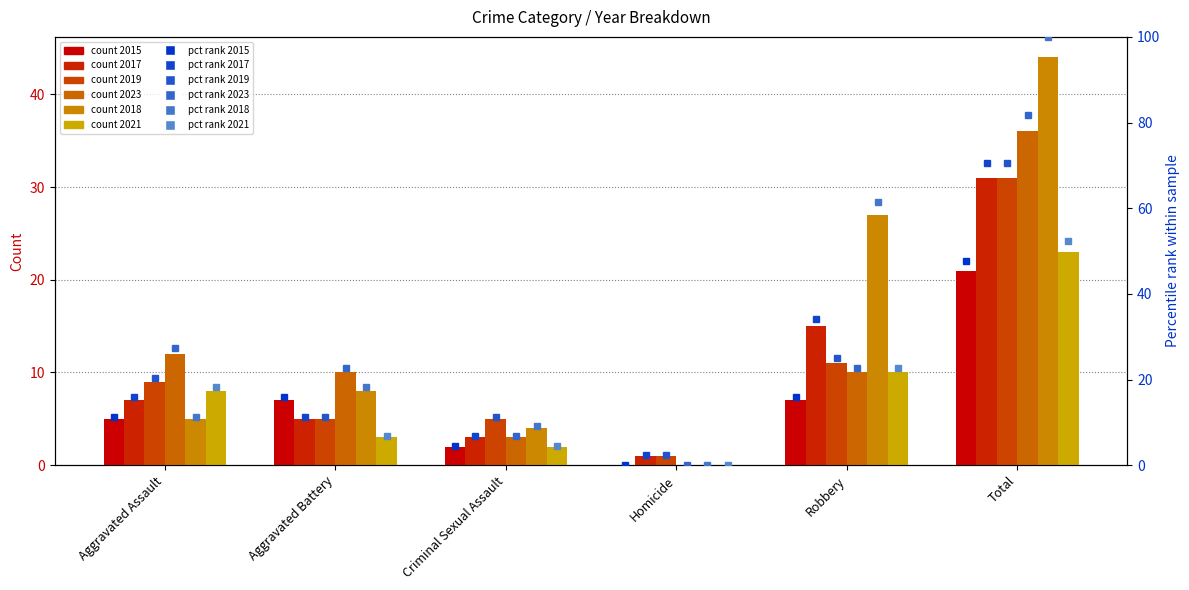

Which series has the largest range (max minus min)?

2018 pct